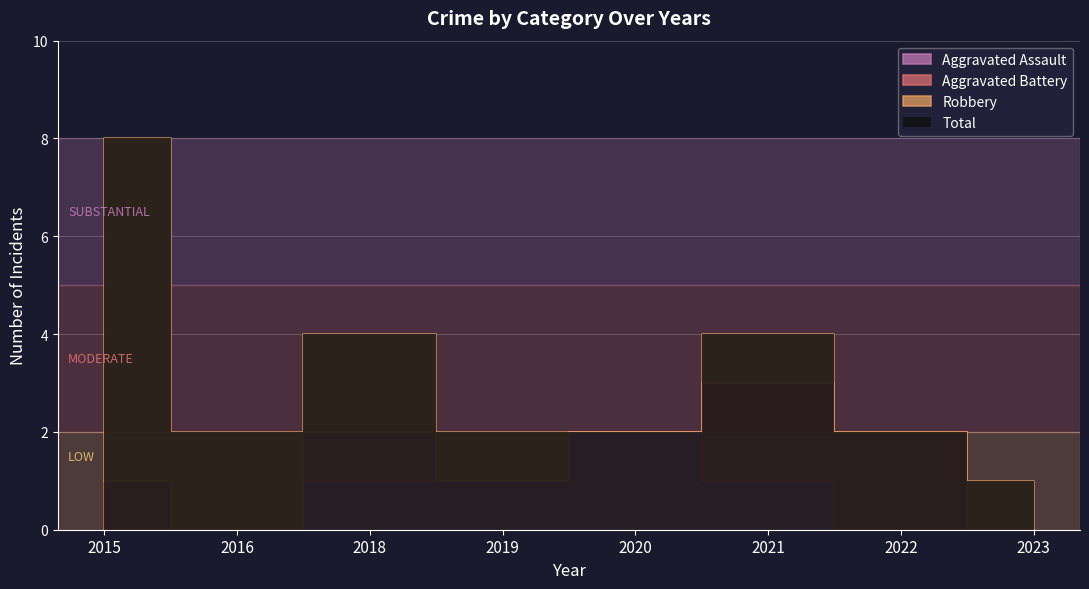

Reading left to right, list all the values displayed in this chart.

Aggravated Assault: 2015=0	2016=0	2018=1	2019=1	2020=2	2021=1	2022=0	2023=0
Aggravated Battery: 2015=1	2016=0	2018=1	2019=0	2020=0	2021=2	2022=2	2023=0
Robbery: 2015=7	2016=2	2018=2	2019=1	2020=0	2021=1	2022=0	2023=1